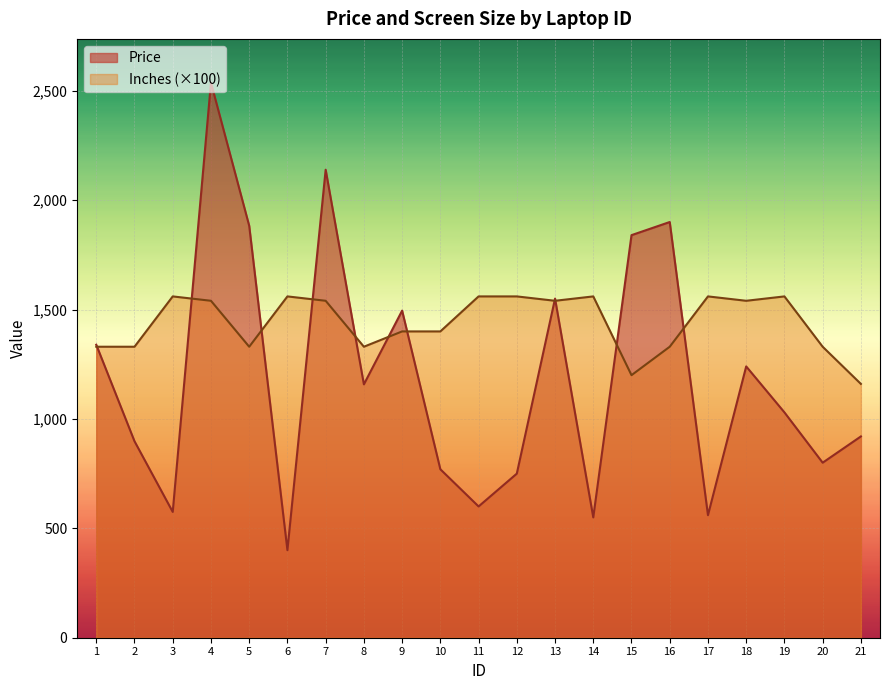

At which category does Price reach its first local peak?

4